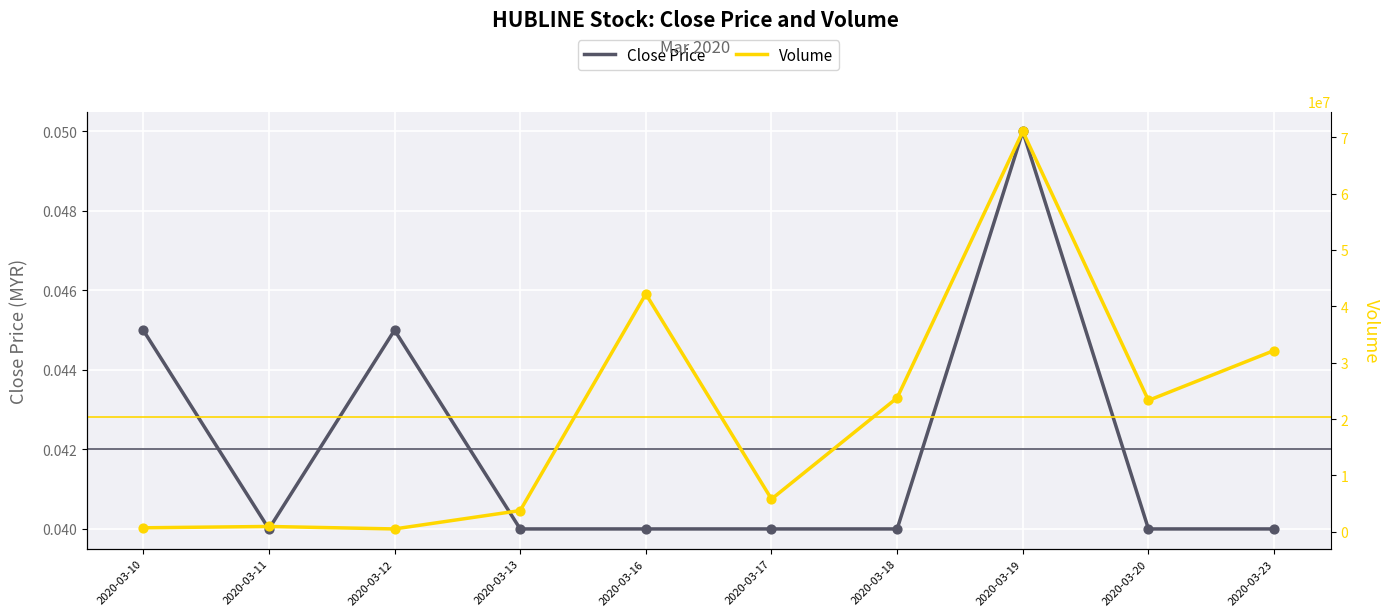

Which series reaches the minimum Y coordinate?

close